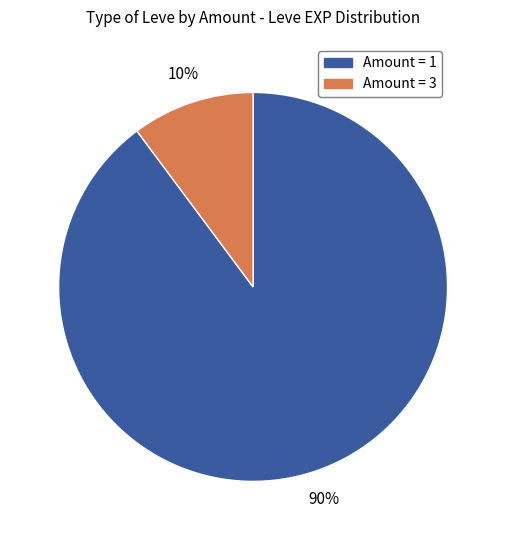

Rank the categories by value from highest to lowest.

Amount = 1, Amount = 3